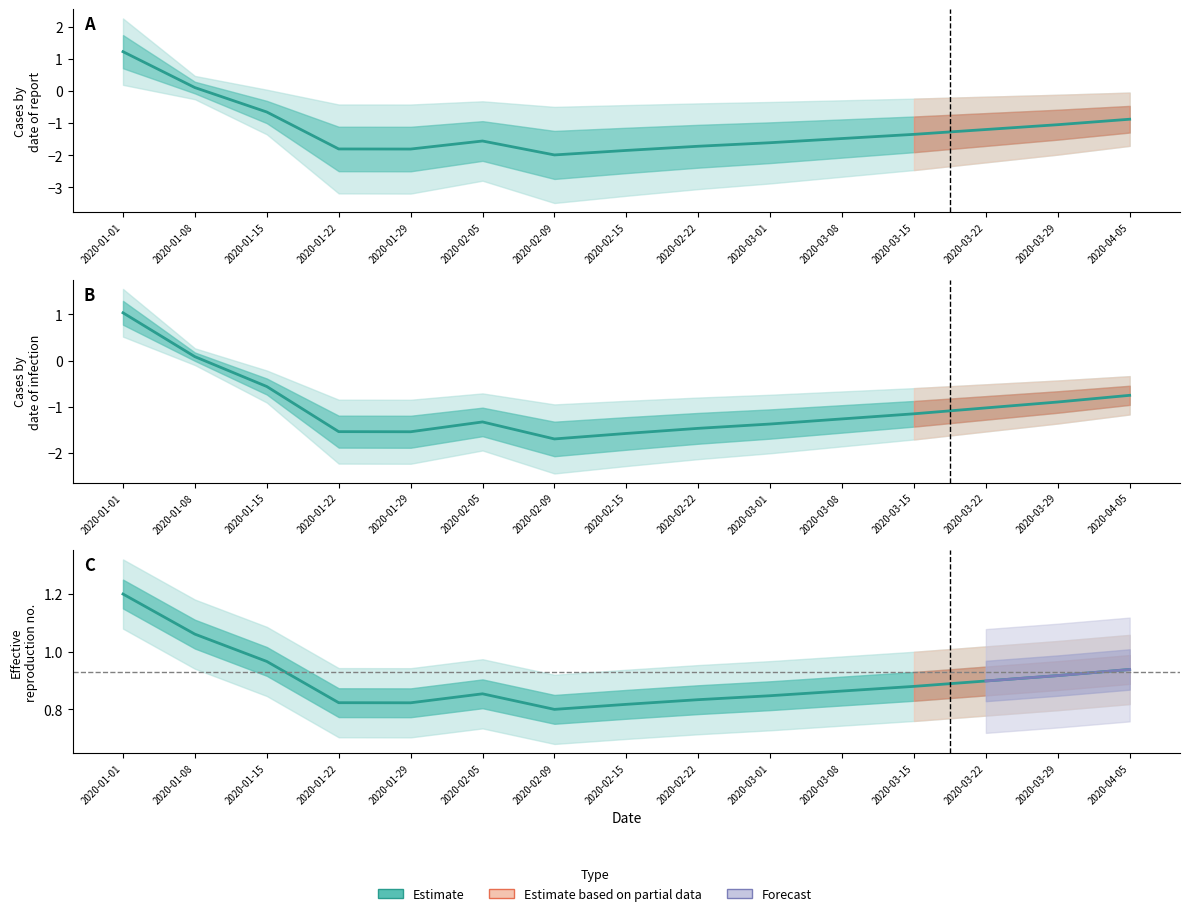

Reading right to left, extract all data points from this chart.

stationary: 2020-04-05=-0.9	2020-03-29=-1.1	2020-03-22=-1.2	2020-03-15=-1.4	2020-03-08=-1.5	2020-03-01=-1.6	2020-02-22=-1.7	2020-02-15=-1.9	2020-02-09=-2.0	2020-02-05=-1.6	2020-01-29=-1.8	2020-01-22=-1.8	2020-01-15=-0.7	2020-01-08=0.1	2020-01-01=1.2
det_lin_down: 2020-04-05=-0.7	2020-03-29=-0.9	2020-03-22=-1.0	2020-03-15=-1.1	2020-03-08=-1.3	2020-03-01=-1.4	2020-02-22=-1.5	2020-02-15=-1.6	2020-02-09=-1.7	2020-02-05=-1.3	2020-01-29=-1.5	2020-01-22=-1.5	2020-01-15=-0.6	2020-01-08=0.1	2020-01-01=1.0
det_exp: 2020-04-05=0.9	2020-03-29=0.9	2020-03-22=0.9	2020-03-15=0.9	2020-03-08=0.9	2020-03-01=0.8	2020-02-22=0.8	2020-02-15=0.8	2020-02-09=0.8	2020-02-05=0.9	2020-01-29=0.8	2020-01-22=0.8	2020-01-15=1.0	2020-01-08=1.1	2020-01-01=1.2